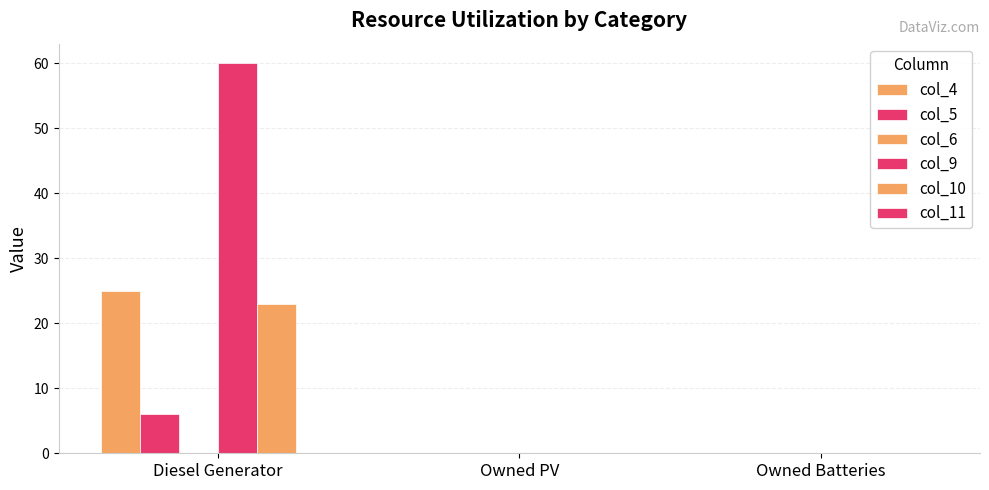

Are the bars horizontal?

No